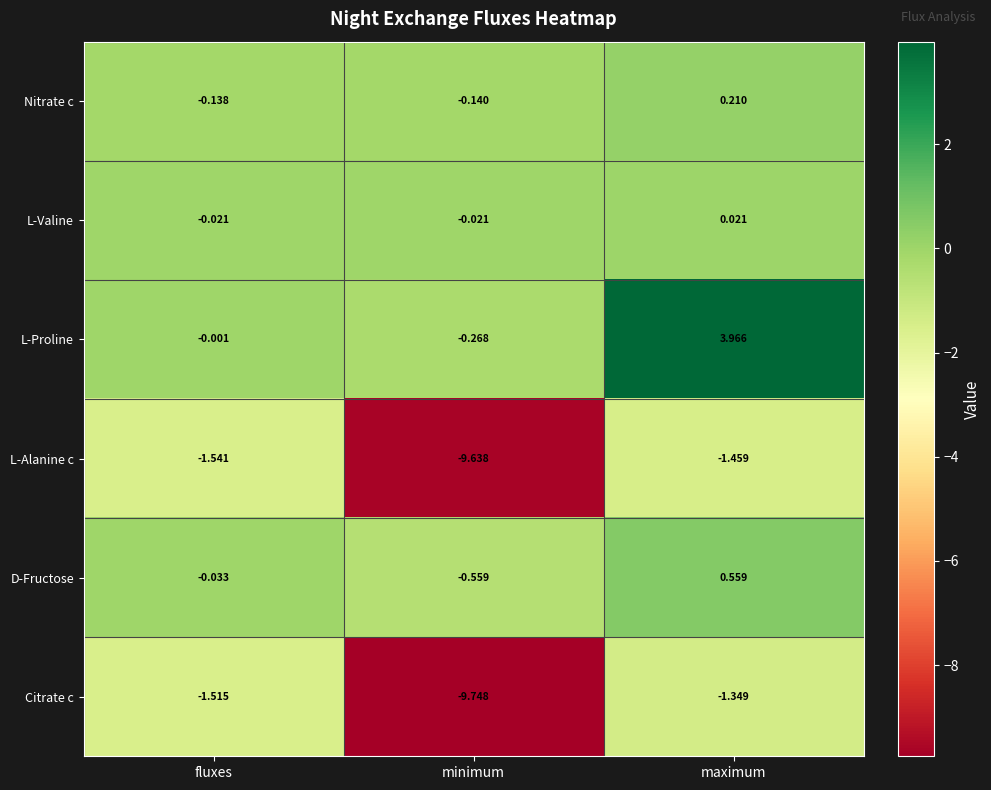

Which series has the widest spread of values?

Citrate c